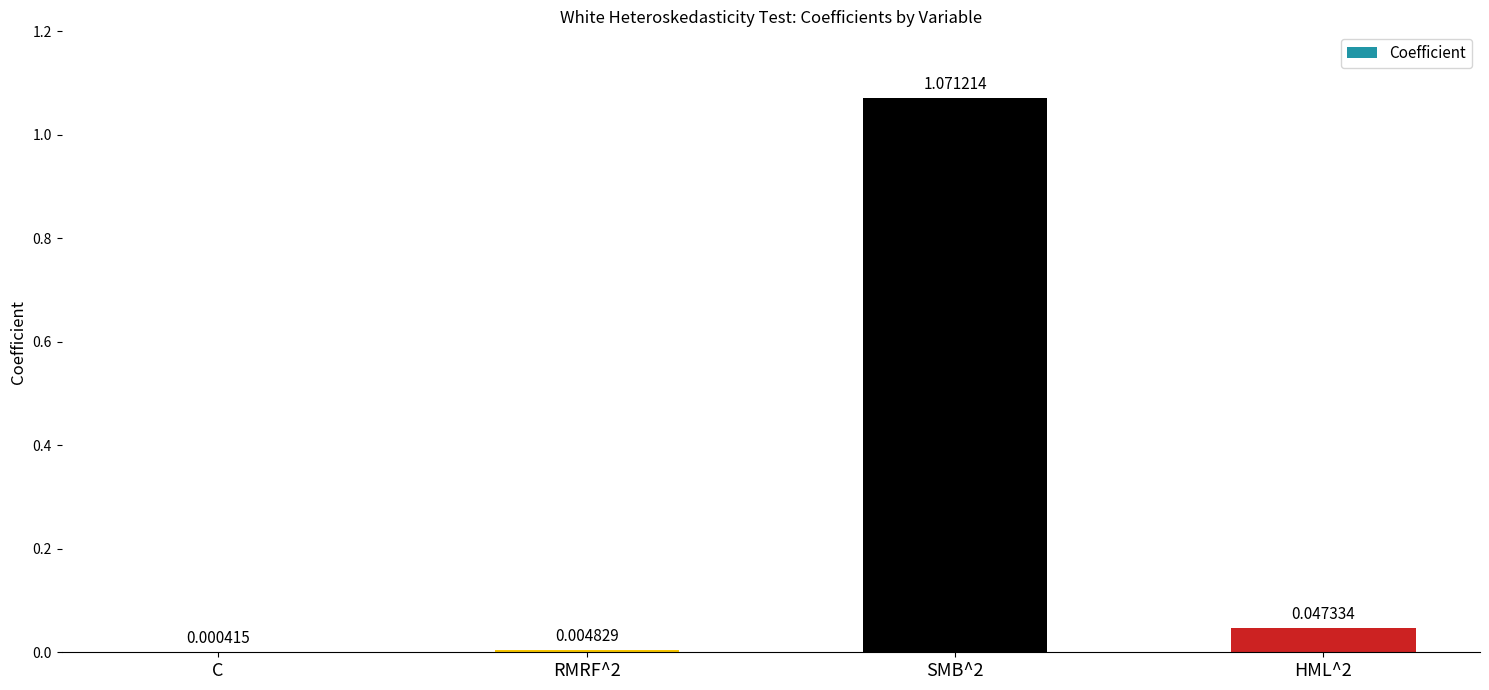

At which label is the value closest to 0?

C